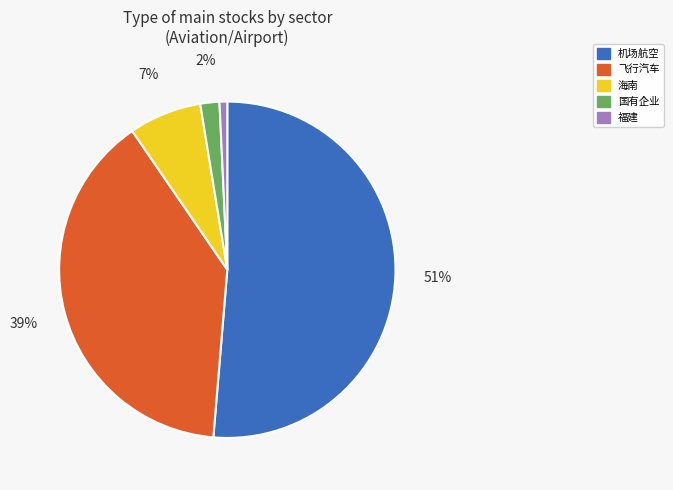

Is there any slice that represents more than half of the pie?

Yes